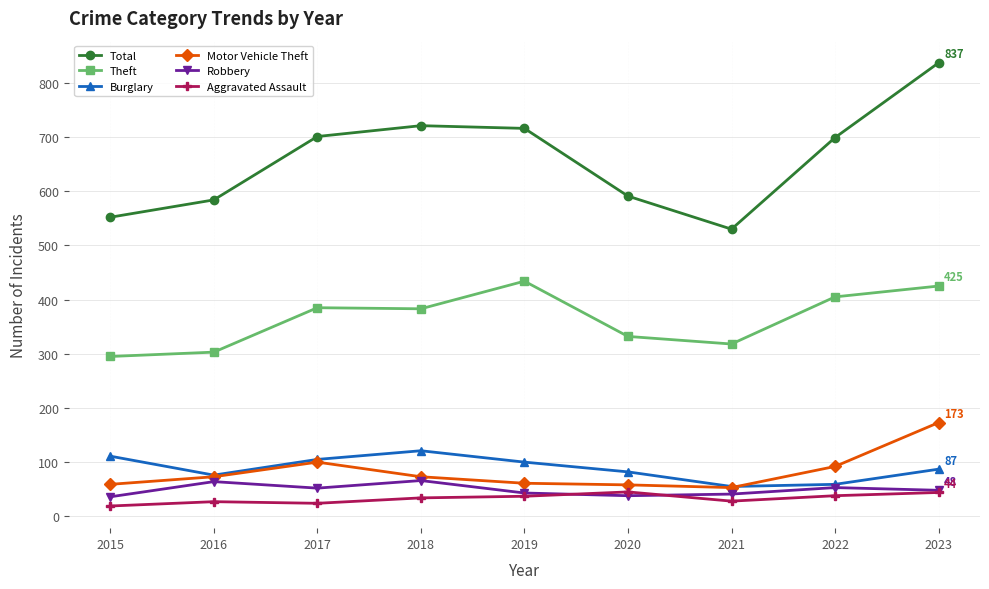

Is it true that Aggravated Assault equals 19 at 2015?

True